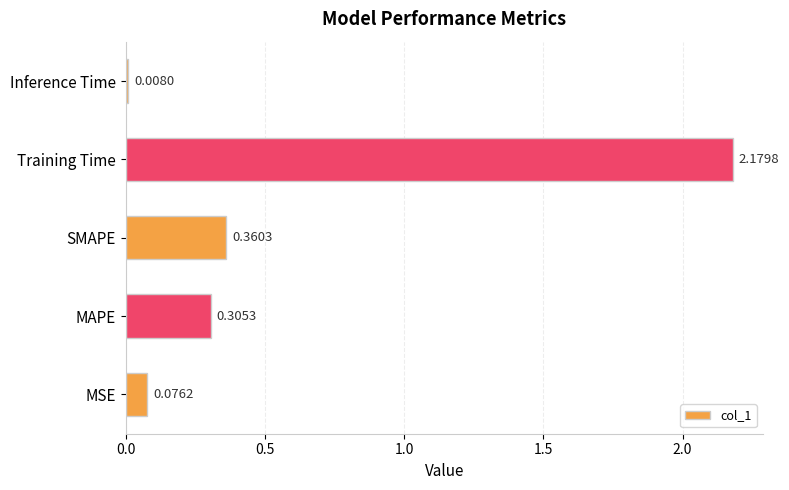

Which has a higher value, Training Time or Inference Time?

Training Time